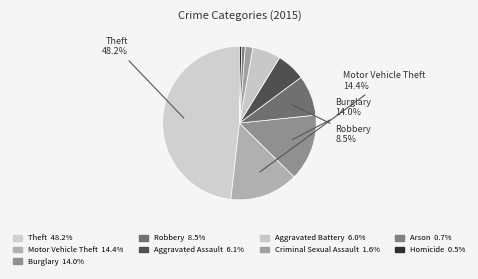

Which category has the biggest portion of the pie?

Theft